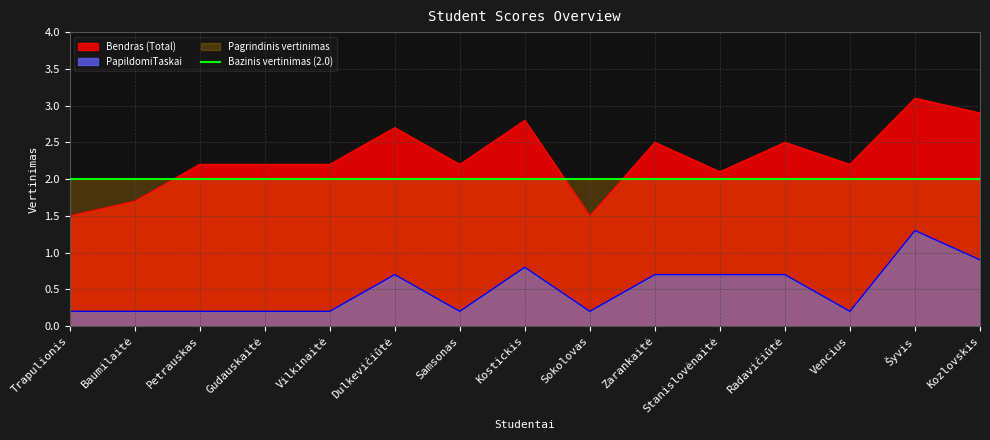

Does the chart display data point markers on the line(s)?

No